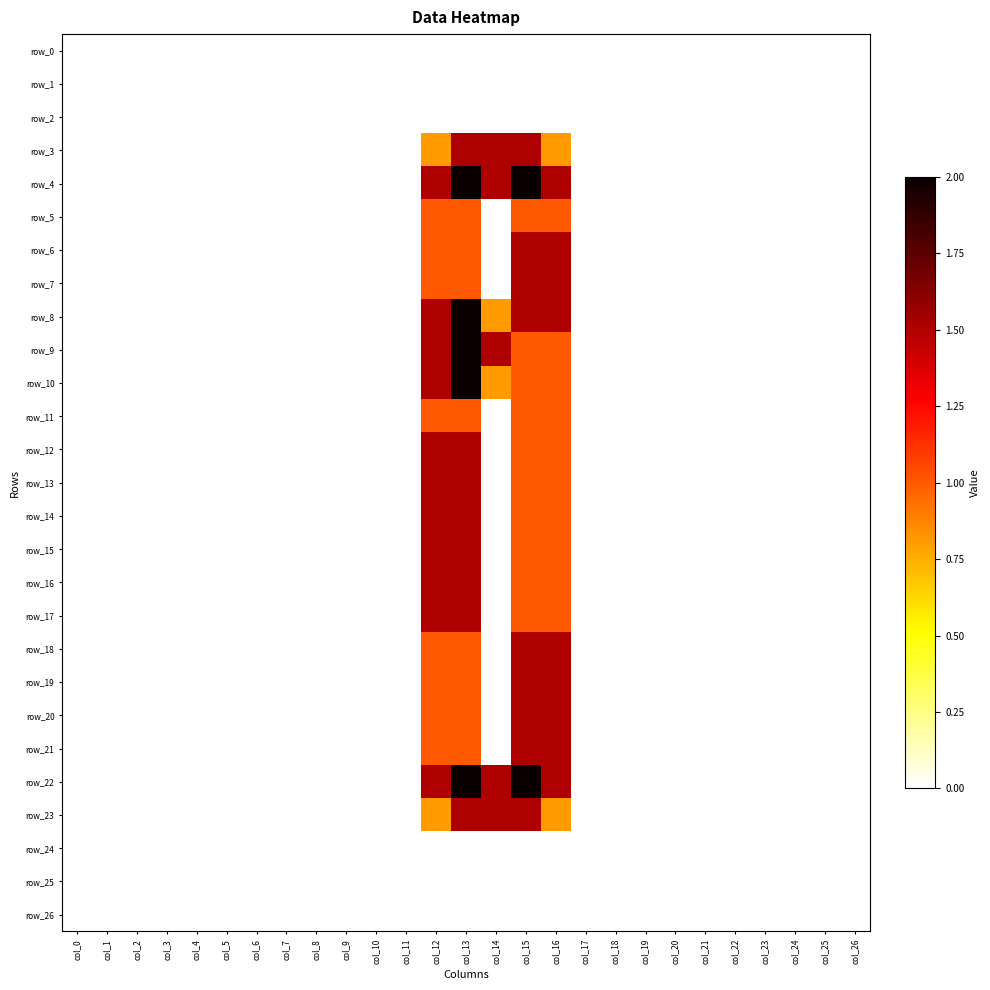

At col_18, list the series in order from smallest to largest.

row_0, row_1, row_2, row_3, row_4, row_5, row_6, row_7, row_8, row_9, row_10, row_11, row_12, row_13, row_14, row_15, row_16, row_17, row_18, row_19, row_20, row_21, row_22, row_23, row_24, row_25, row_26